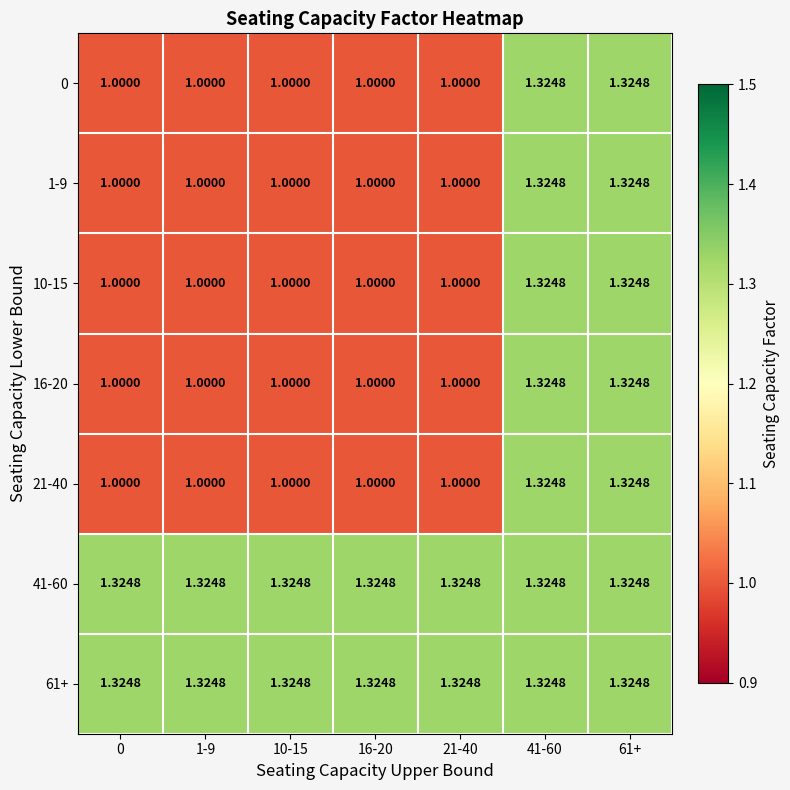

Reading left to right, extract all data points from this chart.

row_0: 0=1.0	1-9=1.0	10-15=1.0	16-20=1.0	21-40=1.0	41-60=1.3	61+=1.3
row_1: 0=1.0	1-9=1.0	10-15=1.0	16-20=1.0	21-40=1.0	41-60=1.3	61+=1.3
row_2: 0=1.0	1-9=1.0	10-15=1.0	16-20=1.0	21-40=1.0	41-60=1.3	61+=1.3
row_3: 0=1.0	1-9=1.0	10-15=1.0	16-20=1.0	21-40=1.0	41-60=1.3	61+=1.3
row_4: 0=1.0	1-9=1.0	10-15=1.0	16-20=1.0	21-40=1.0	41-60=1.3	61+=1.3
row_5: 0=1.3	1-9=1.3	10-15=1.3	16-20=1.3	21-40=1.3	41-60=1.3	61+=1.3
row_6: 0=1.3	1-9=1.3	10-15=1.3	16-20=1.3	21-40=1.3	41-60=1.3	61+=1.3